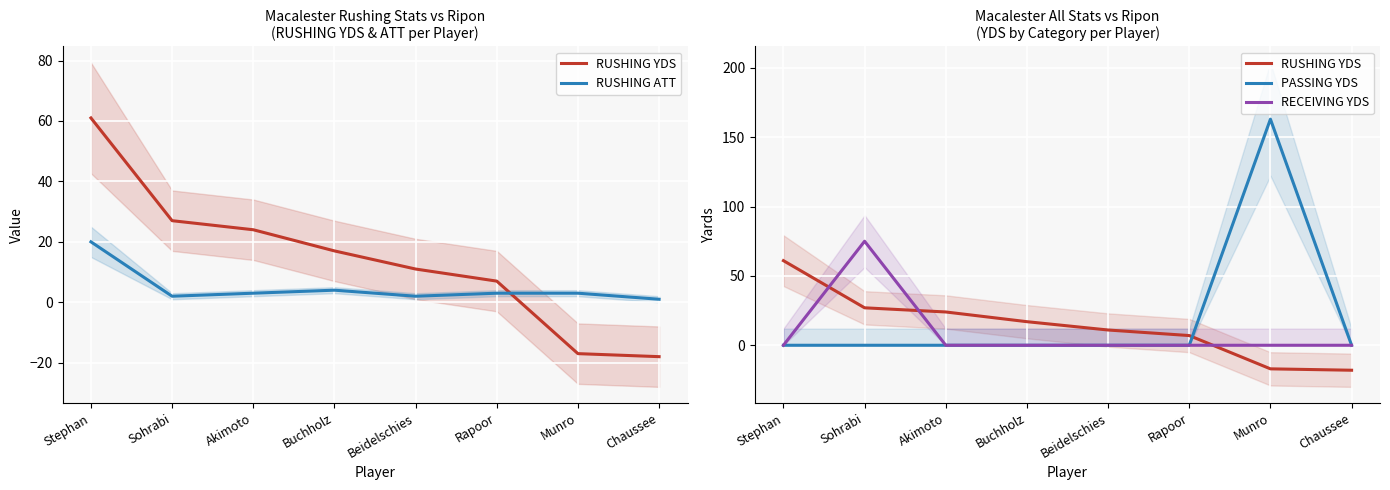

Which label corresponds to the largest value in the chart?

Munro